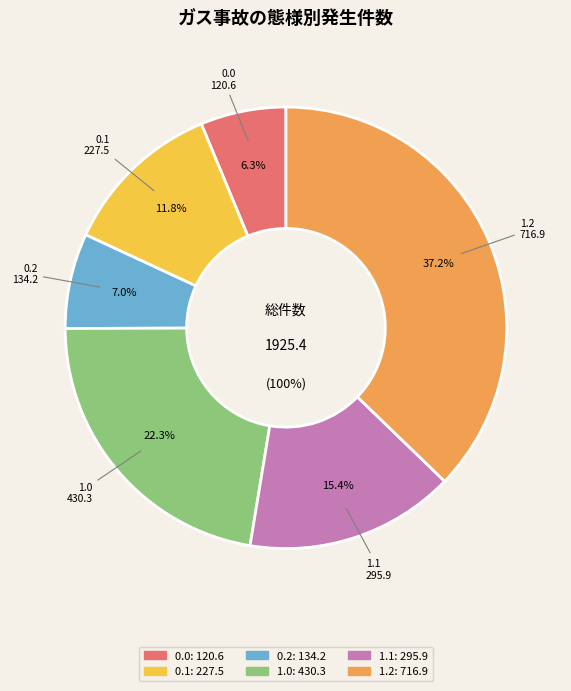

Approximately how many times larger is the value at 1.2 compared to 1.0?

1.7